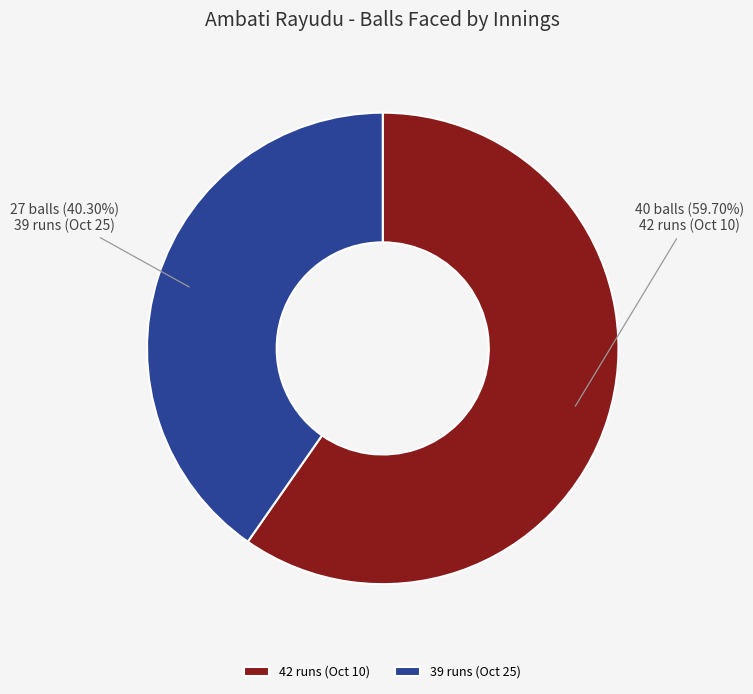

Do 39 runs (Oct 25) and 42 runs (Oct 10) together represent more than half of the pie?

Yes